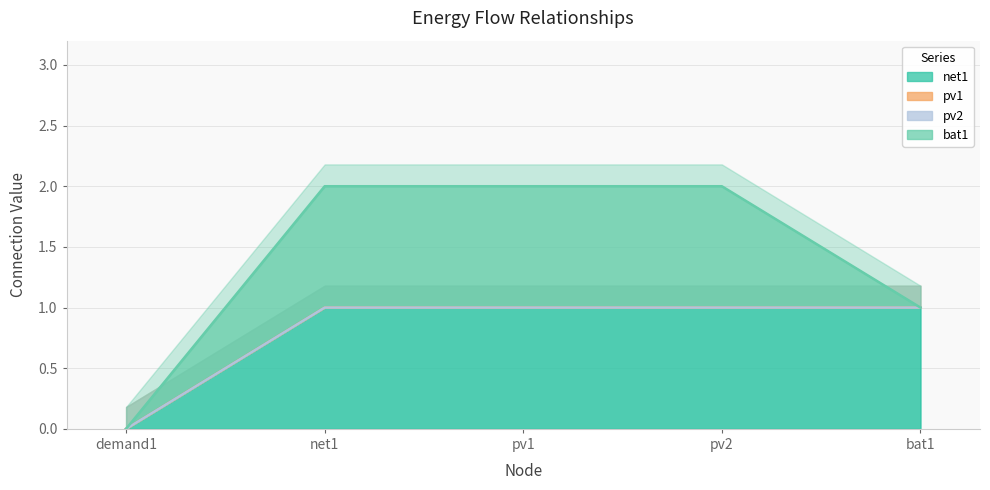

At which category does the chart reach its peak across all series?

net1